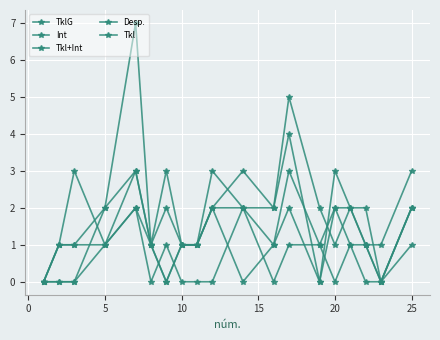

How many series are shown in this chart?

5